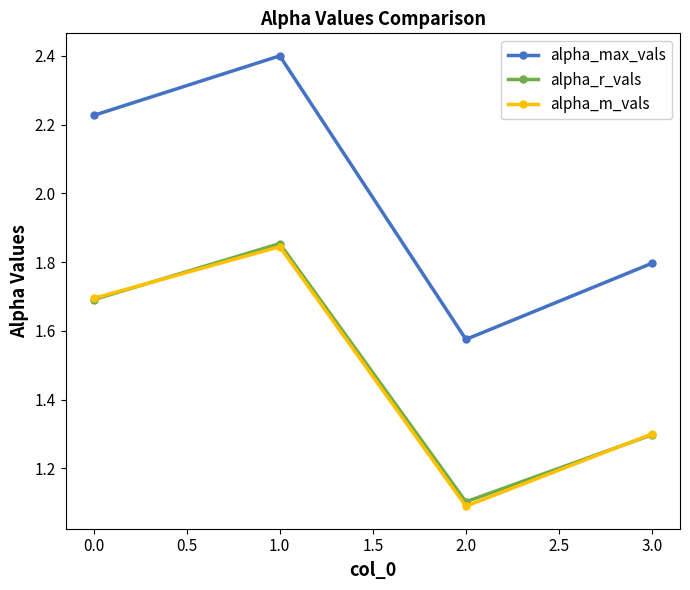

What is the average value of the alpha_r_vals series?

1.5